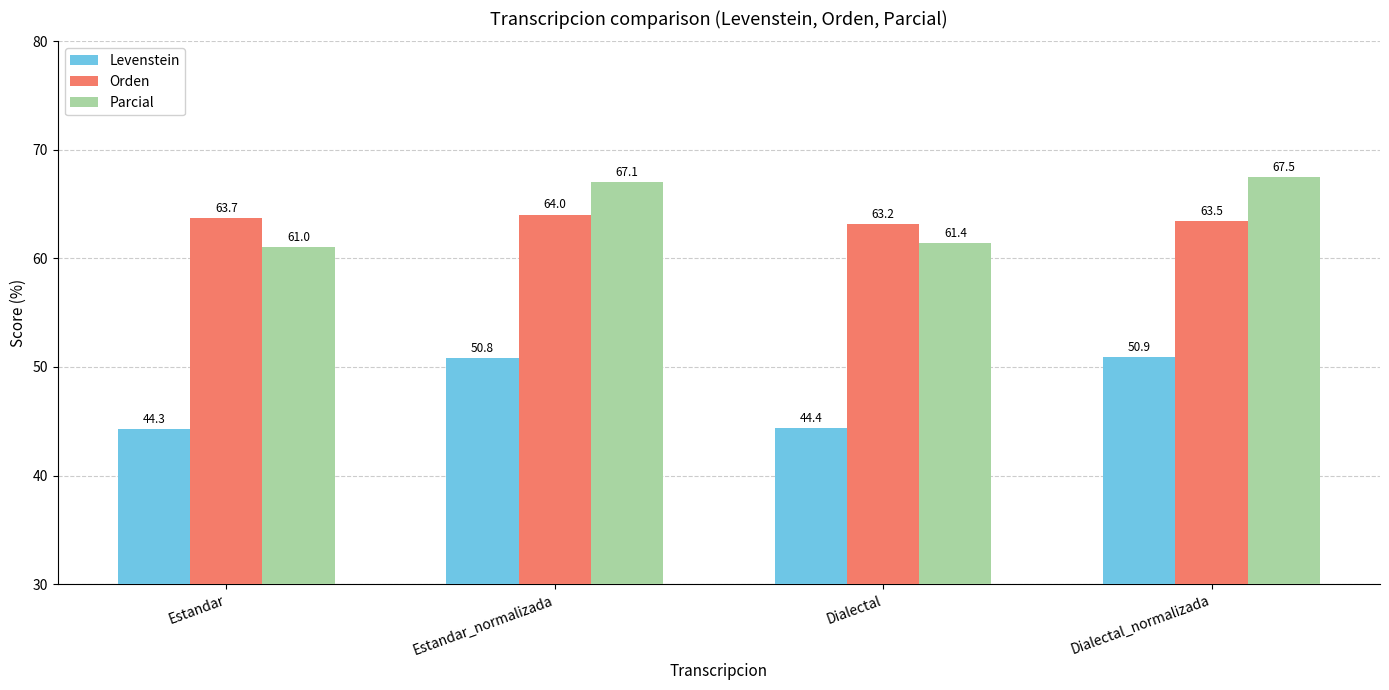

Reading right to left, list all the values displayed in this chart.

Levenstein: Dialectal_normalizada=50.9	Dialectal=44.4	Estandar_normalizada=50.8	Estandar=44.3
Orden: Dialectal_normalizada=63.5	Dialectal=63.2	Estandar_normalizada=64.0	Estandar=63.7
Parcial: Dialectal_normalizada=67.5	Dialectal=61.4	Estandar_normalizada=67.1	Estandar=61.0